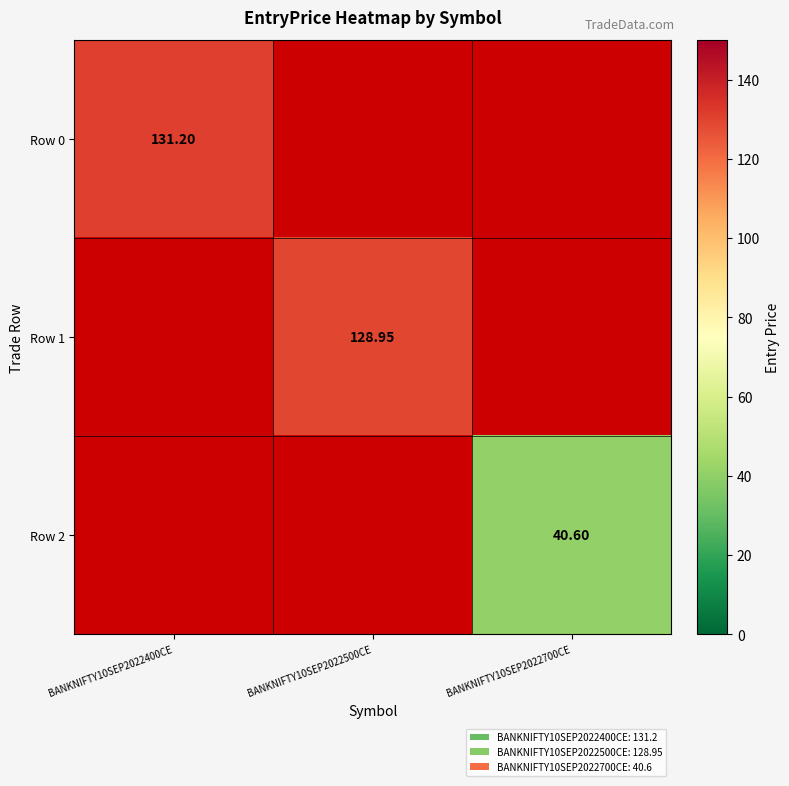

List the series in order of their overall mean, lowest first.

Row 0, Row 1, Row 2